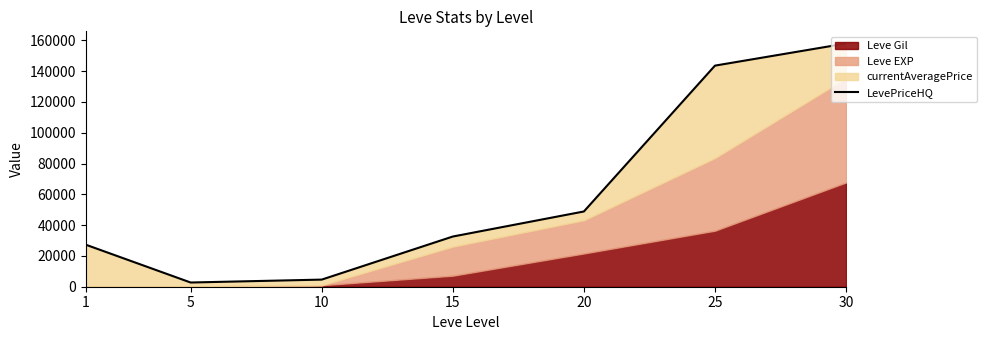

What is the difference between the values at 10 and 30?

153337